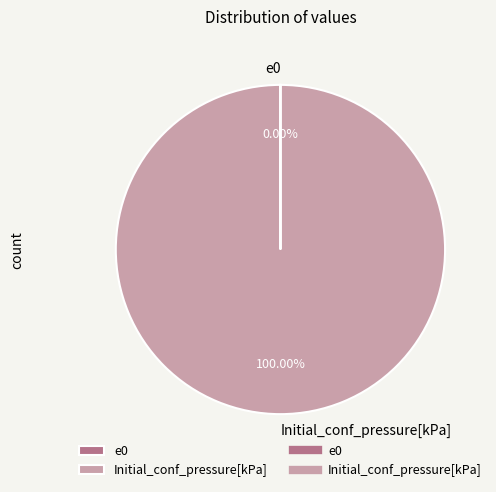

Which slice is the largest?

Initial_conf_pressure[kPa]